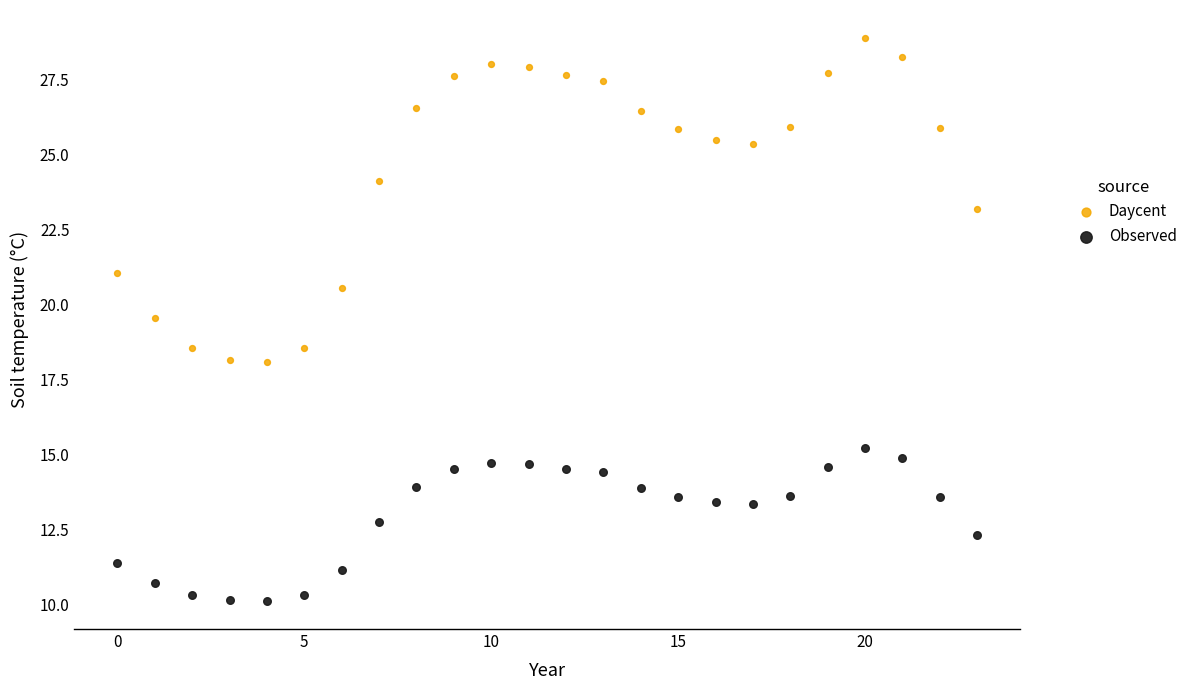

In the Observed series, what Y value is closest to 12?

12.3